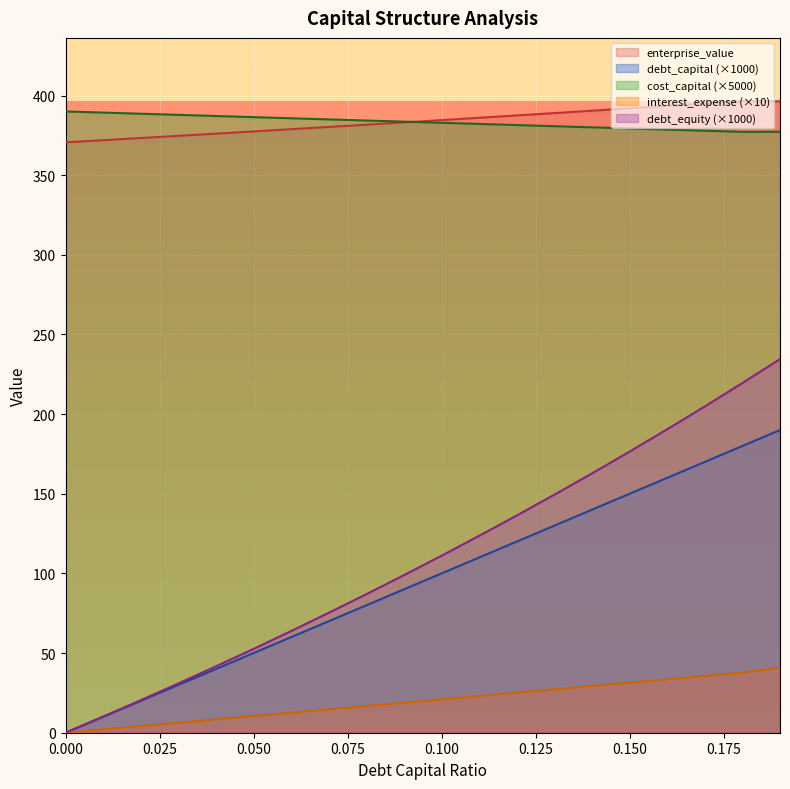

Which series has the largest total across all categories?

enterprise_value